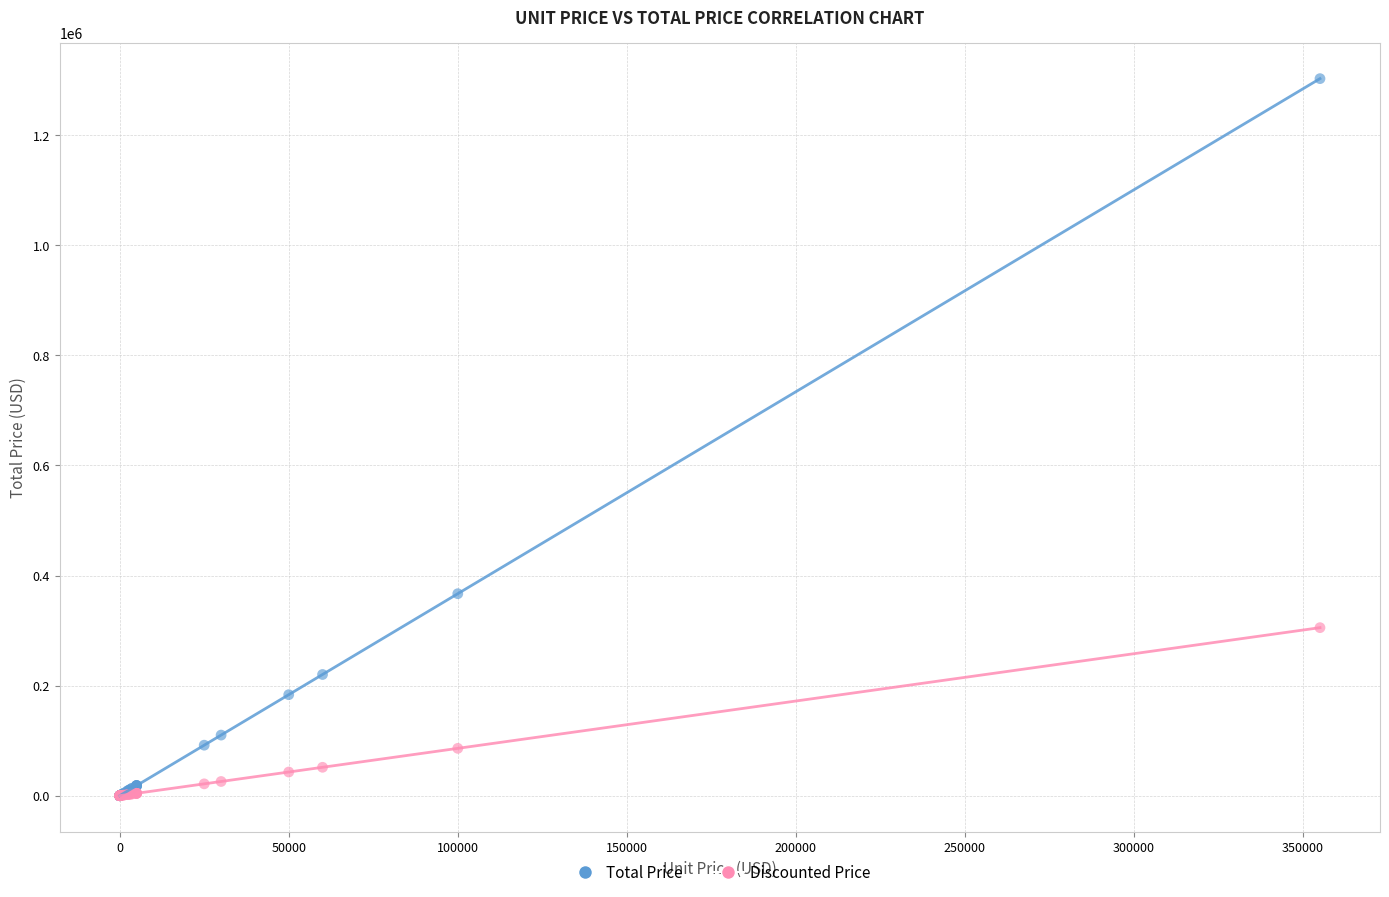

Which series has the widest spread of Y values?

Total Price